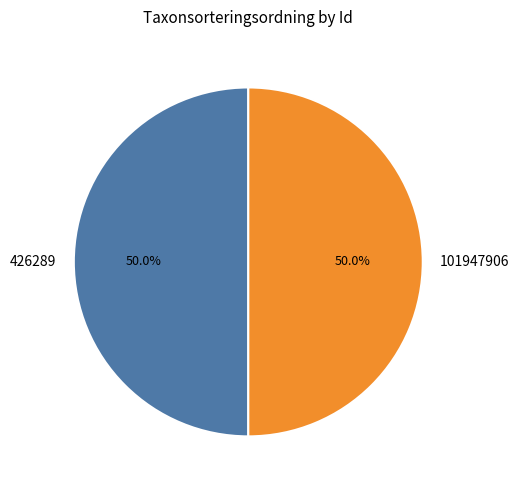

What percentage is NOT represented by 101947906?

50.0%